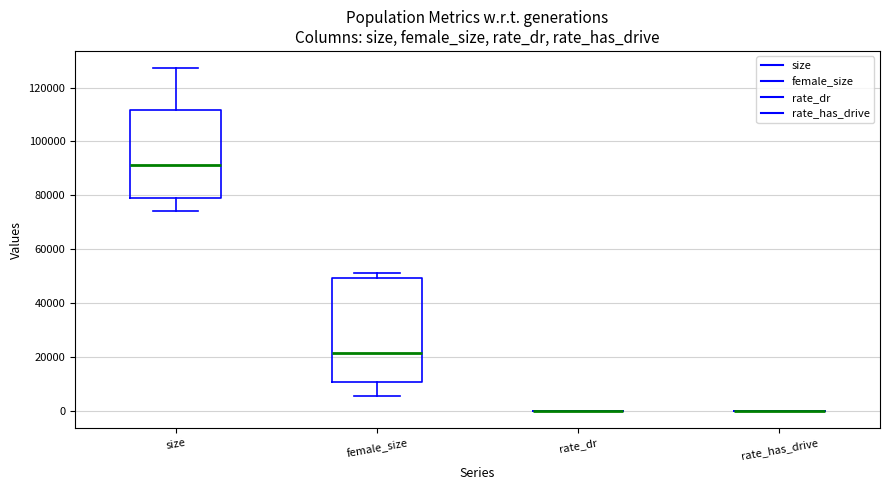

Reading left to right, read every box against the y-axis: the position of its median line, the range the box covers, and the ends of its whiskers. The values are not printed on the chart, so give them approximately, as read against the axis.

size: median 92000, box 80000 to 112000, whiskers 74000 to 128000
female_size: median 22000, box 10000 to 50000, whiskers 6000 to 52000
rate_dr: box collapsed to a line at 0, whiskers 0 to 0
rate_has_drive: box collapsed to a line at 0, whiskers 0 to 0